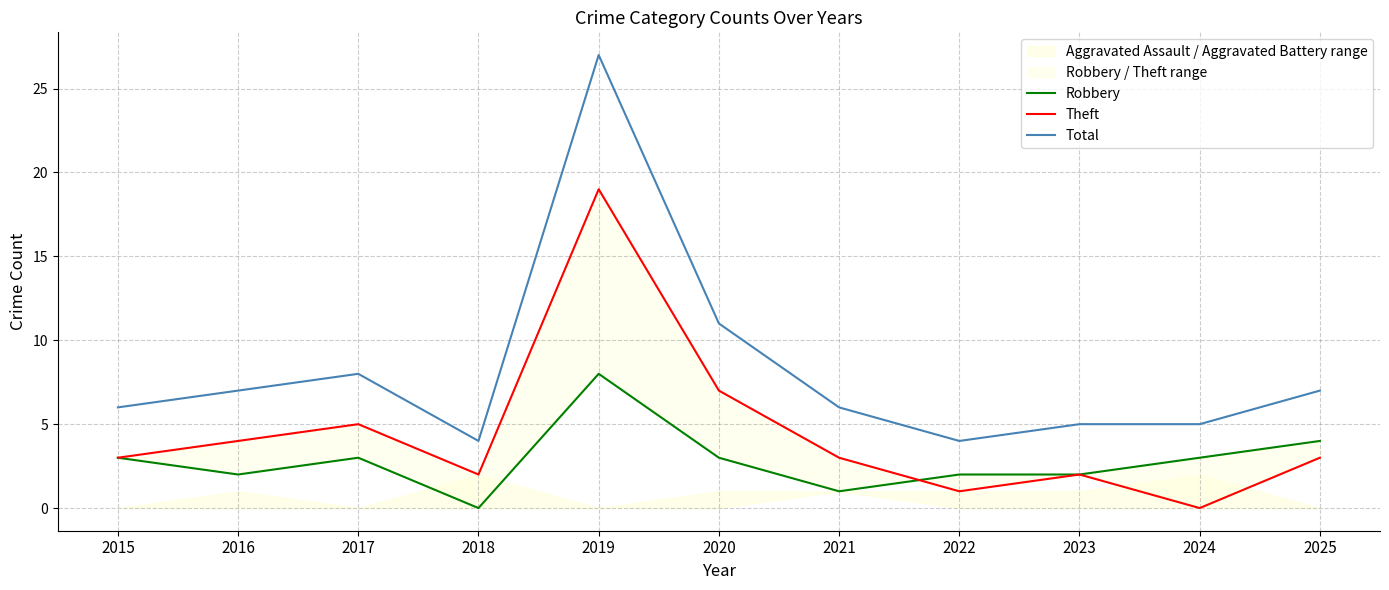

At which category does the chart reach its peak across all series?

2019